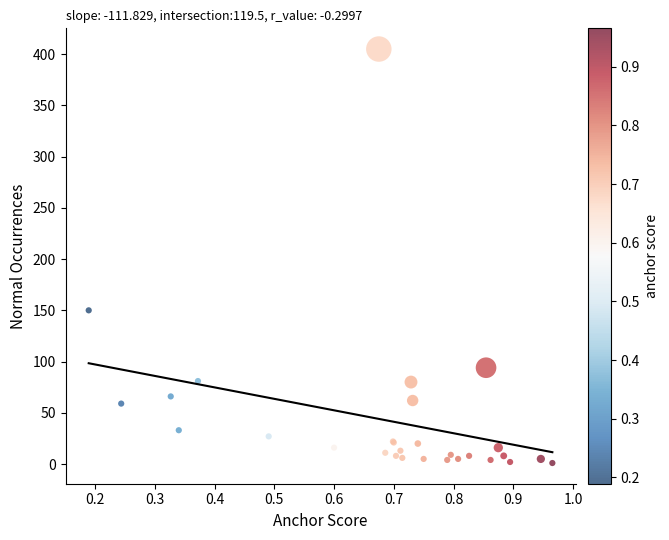

What Y value in the scatter plot is closest to 203?

150